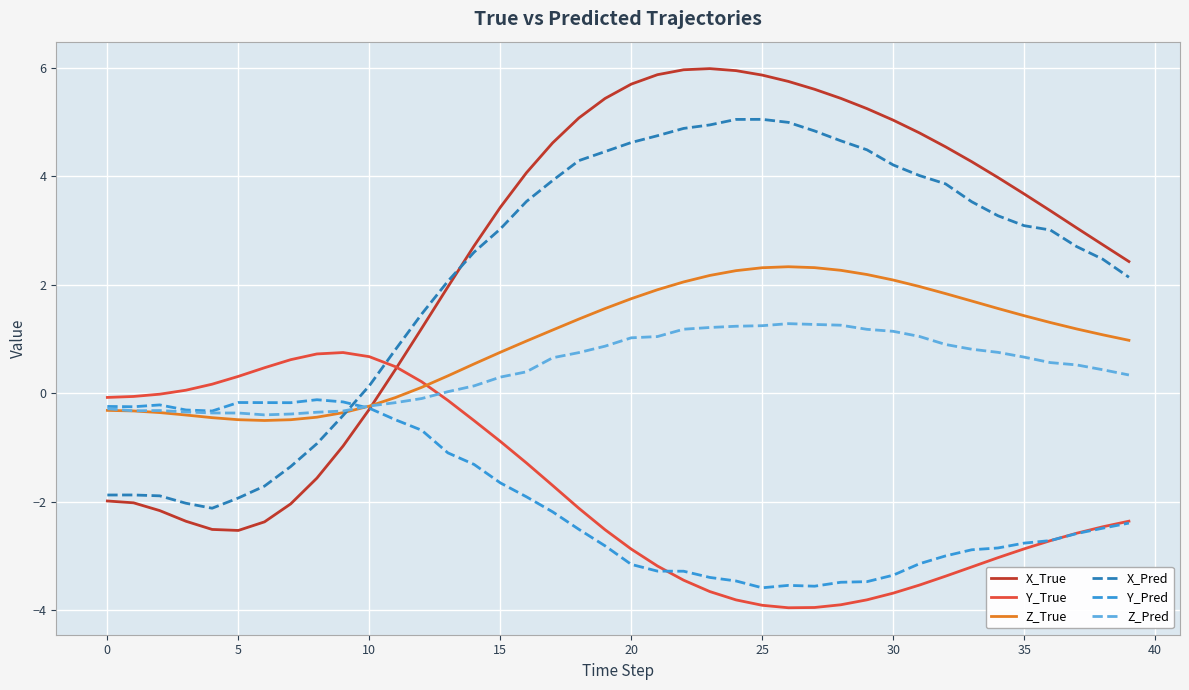

What is the difference between the second highest and minimum values in the Z_Pred series?

1.7